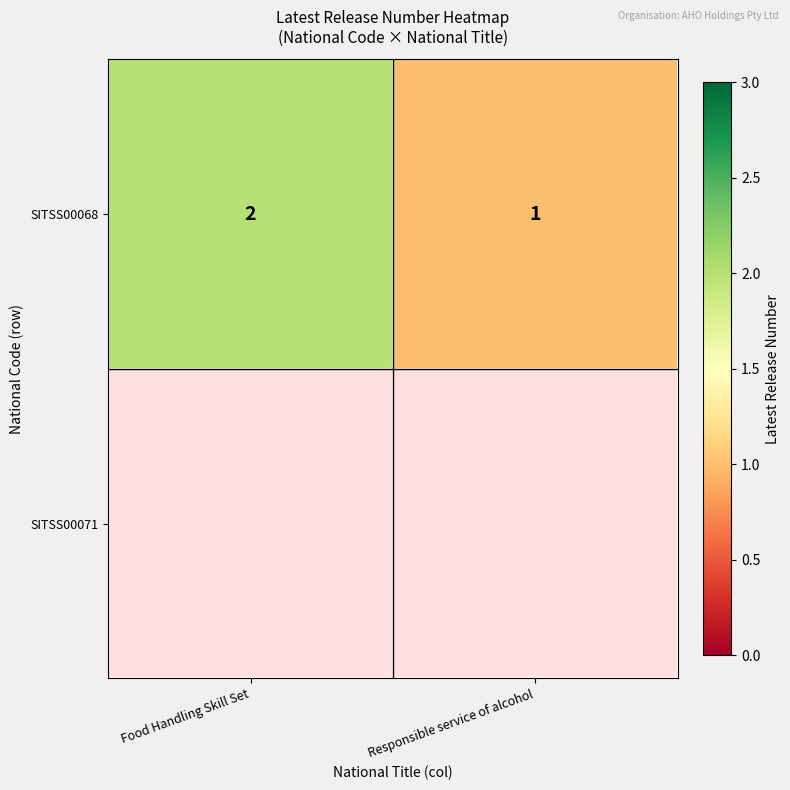

The SITSS00068 series shows 0 at Responsible service of alcohol. True or false?

False